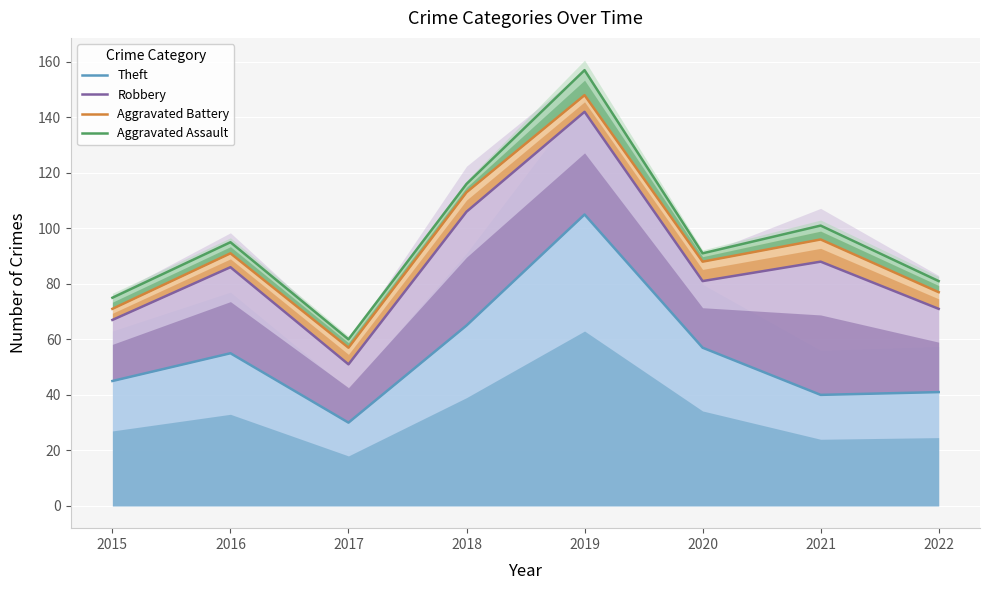

Reading left to right, extract all data points from this chart.

Theft: 45	55	30	65	105	57	40	41
Robbery: 67	86	51	106	142	81	88	71
Aggravated Battery: 71	91	57	113	148	88	96	77
Aggravated Assault: 75	95	60	116	157	91	101	81